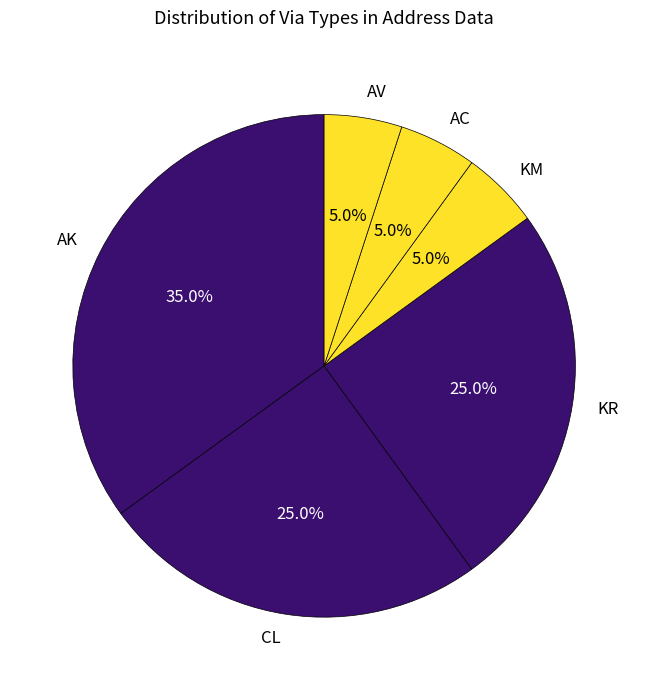

Is there any slice that represents more than half of the pie?

No